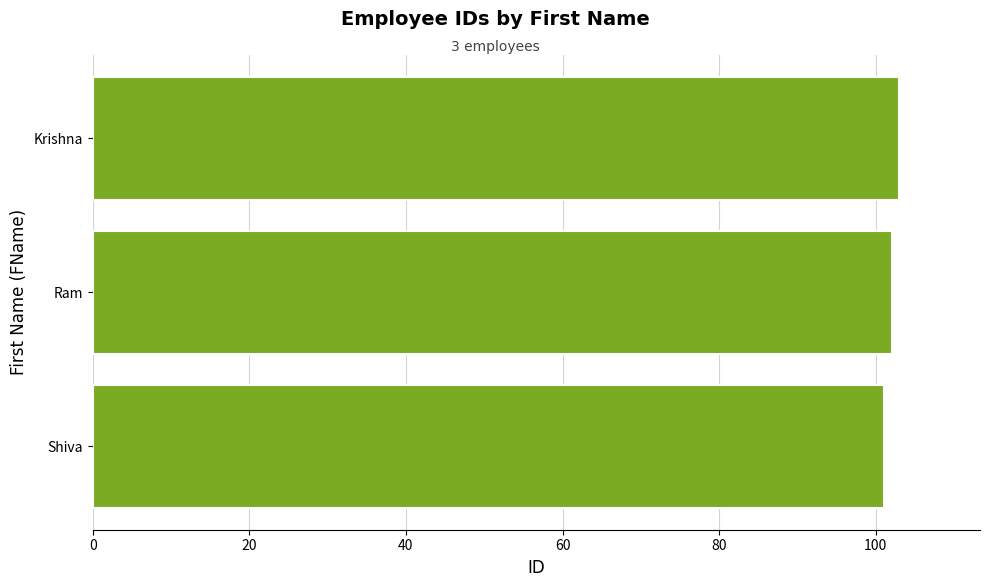

Rank the categories by value from highest to lowest.

Krishna, Ram, Shiva